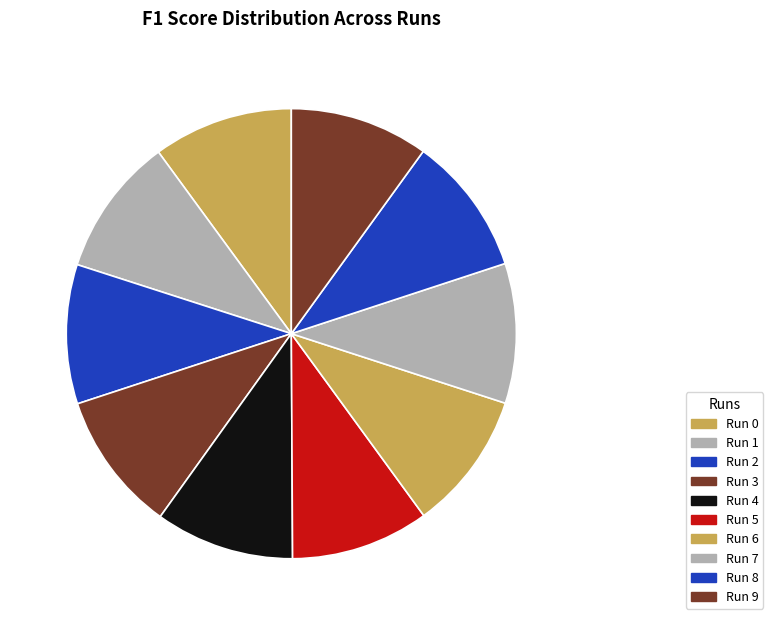

How many segments does this pie chart have?

10